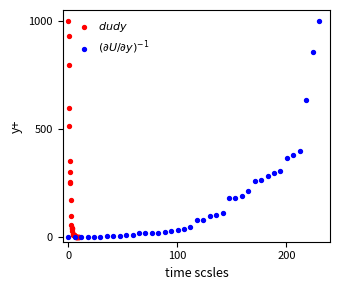

Which series contains the highest Y value?

$dudy$